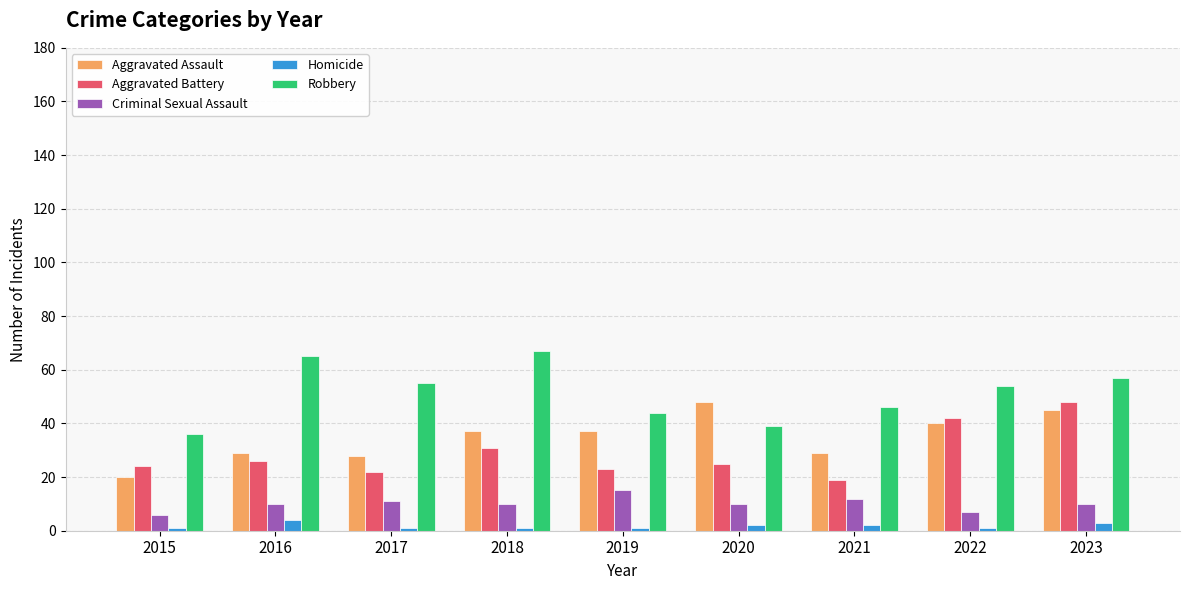

What is the minimum value for Criminal Sexual Assault?

6